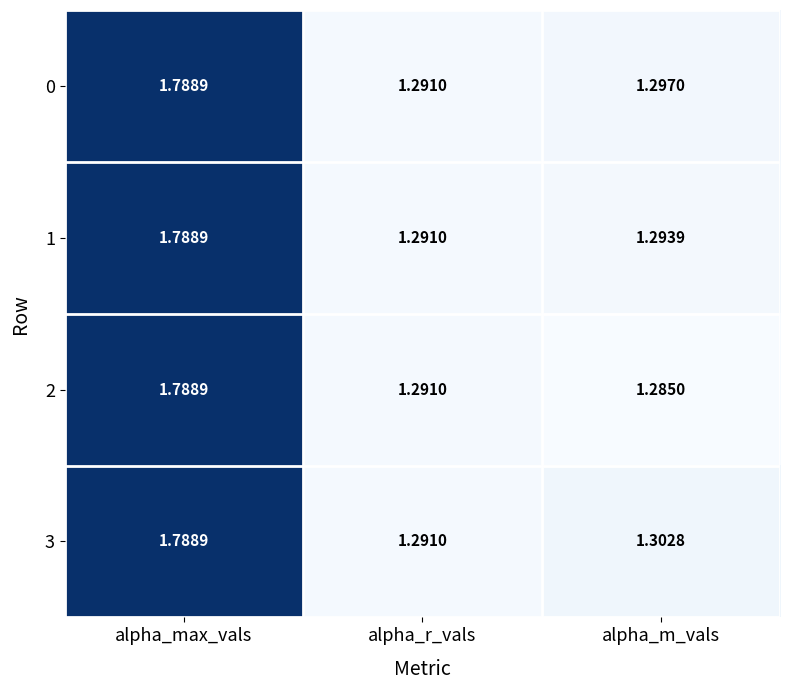

How many categories are shown in the chart?

3